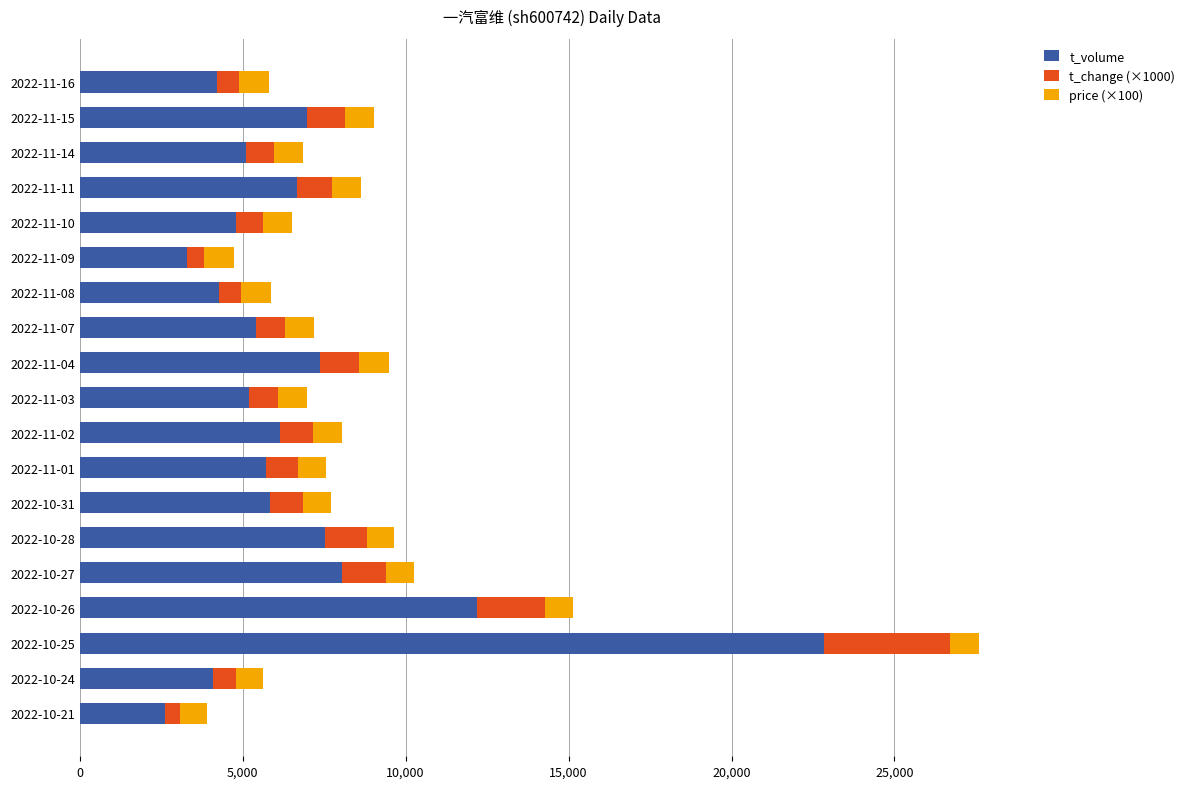

At which category is the sum across all series the highest?

2022-10-25